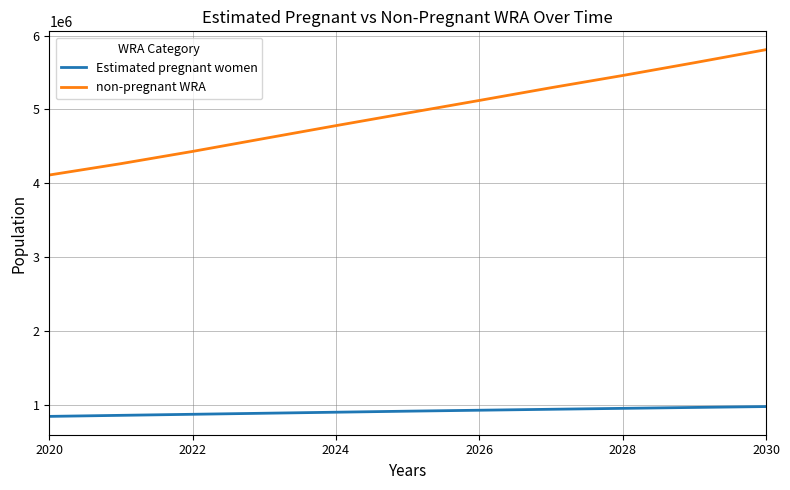

Which series has the largest total across all categories?

non-pregnant WRA